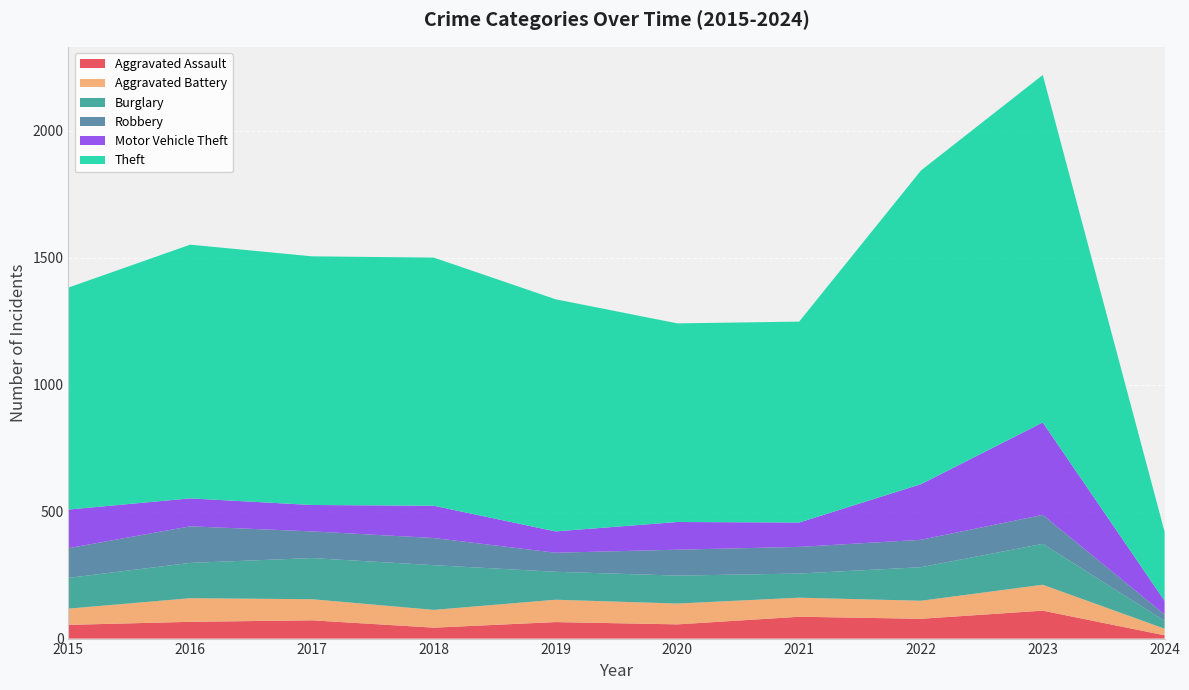

Reading left to right, transcribe all the data shown in this chart.

Aggravated Assault: 2015=54	2016=66	2017=72	2018=43	2019=65	2020=56	2021=86	2022=78	2023=110	2024=13
Aggravated Battery: 2015=64	2016=93	2017=83	2018=70	2019=88	2020=82	2021=75	2022=71	2023=102	2024=26
Burglary: 2015=121	2016=139	2017=162	2018=176	2019=110	2020=110	2021=95	2022=132	2023=161	2024=31
Robbery: 2015=117	2016=144	2017=105	2018=107	2019=75	2020=102	2021=105	2022=108	2023=114	2024=25
Motor Vehicle Theft: 2015=152	2016=110	2017=104	2018=127	2019=84	2020=109	2021=96	2022=219	2023=364	2024=54
Theft: 2015=874	2016=999	2017=979	2018=977	2019=914	2020=782	2021=791	2022=1235	2023=1368	2024=272